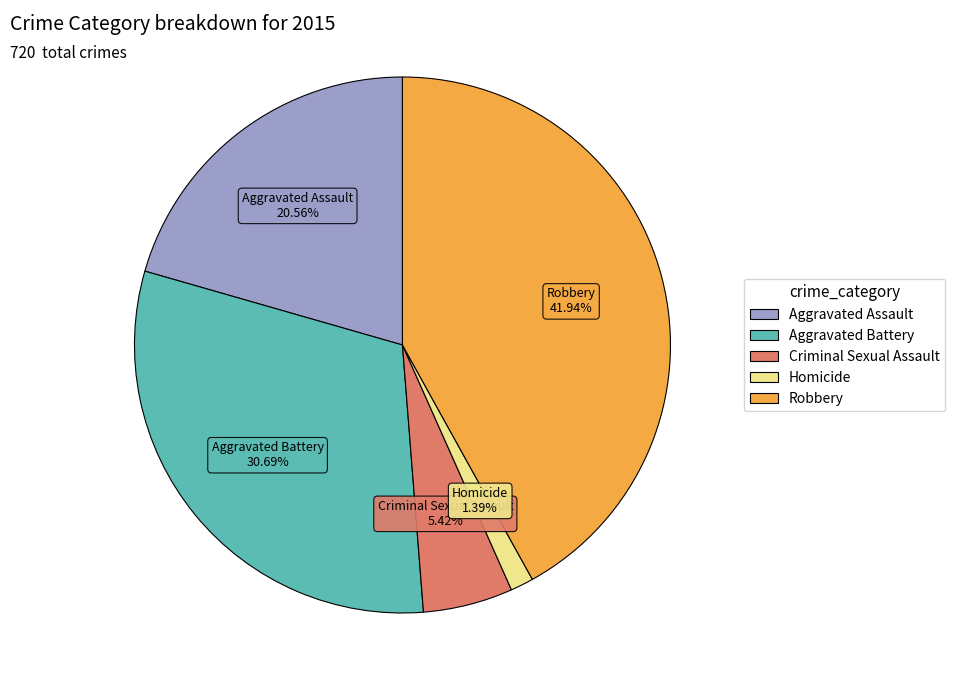

What percentage is NOT represented by Aggravated Assault?

79.4%